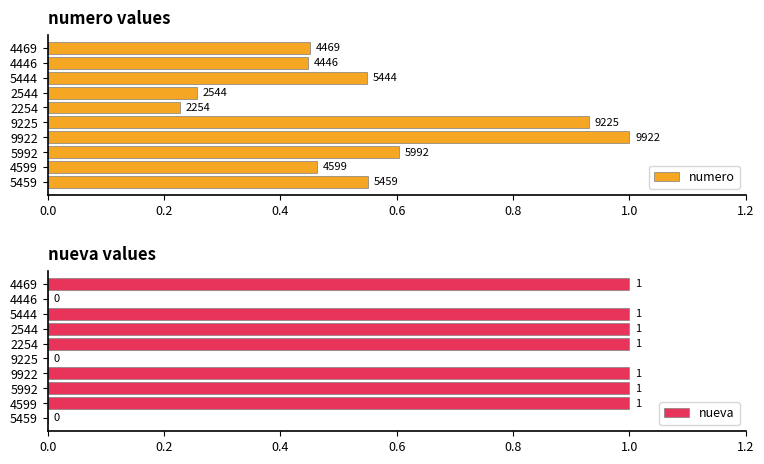

How many bars are there in each group?

2